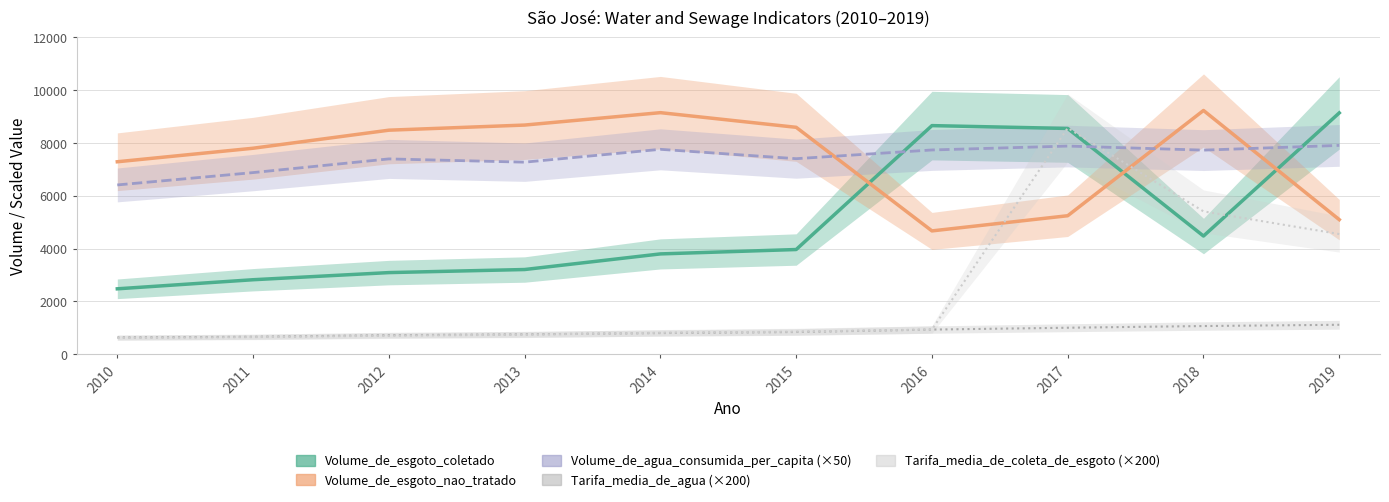

At which category does Volume_de_esgoto_coletado reach its first local peak?

2016